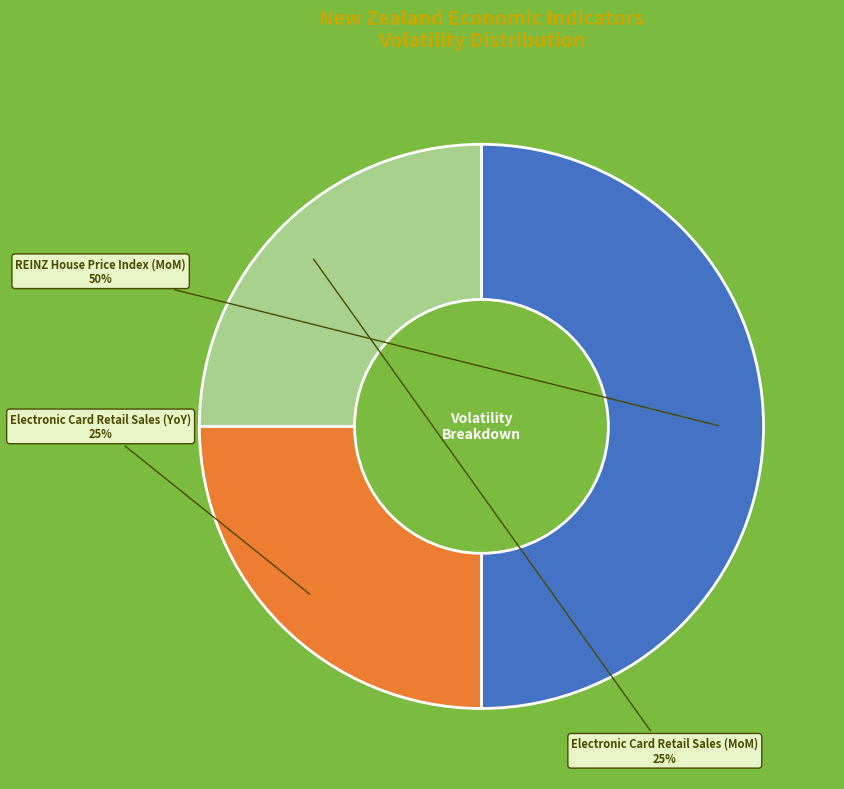

To the nearest percent, what is the difference between the largest and smallest slice percentages?

25%